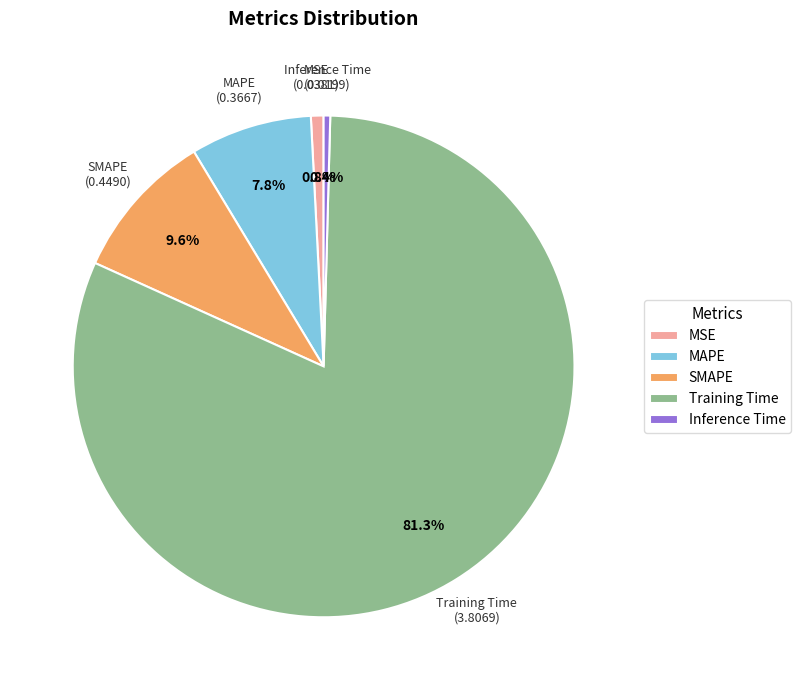

To the nearest percent, what is the average slice percentage?

20%